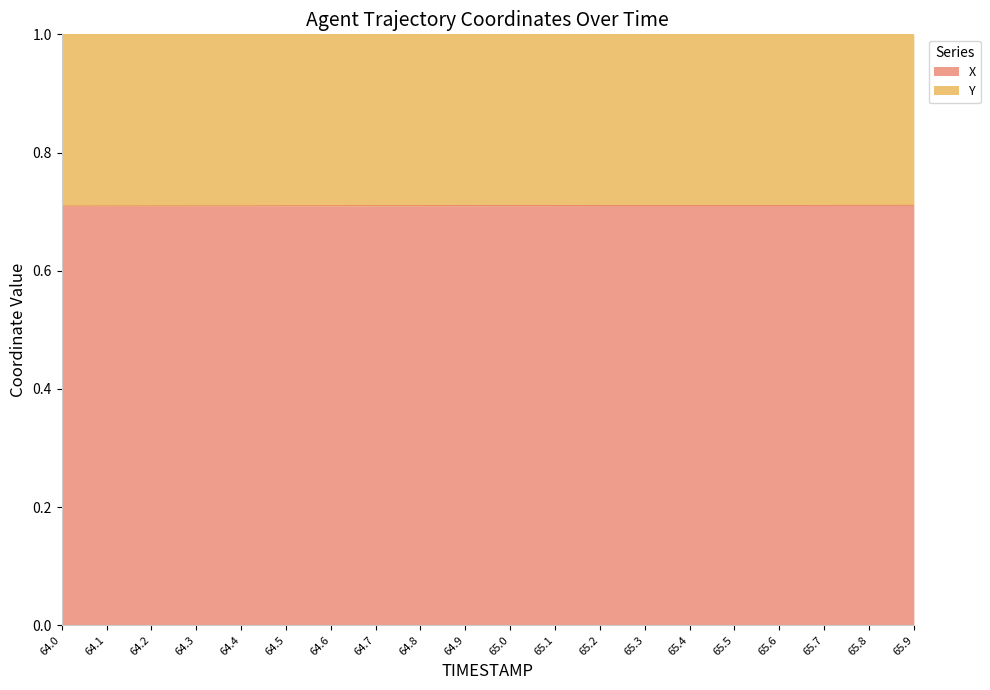

True or false: the data has more than 1 interior local peaks.

False